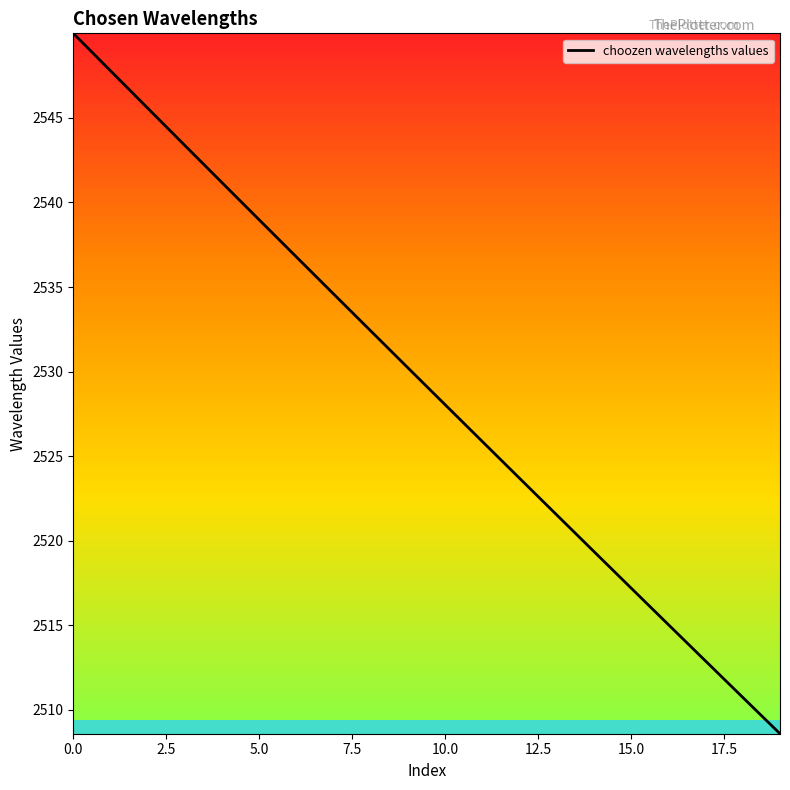

What is the minimum value shown in the chart?

2508.6